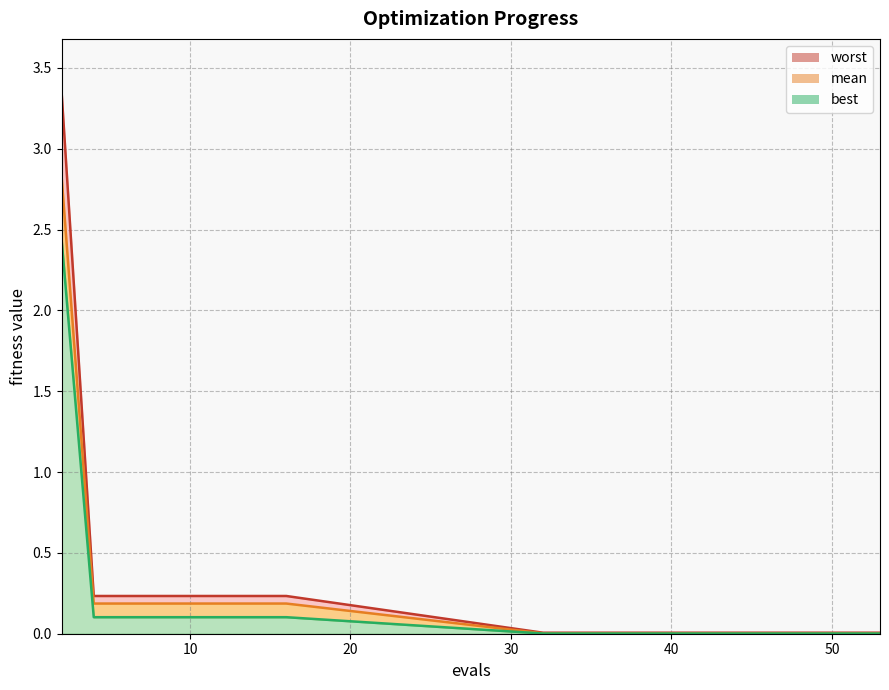

What is the sum of all best values?

3.2